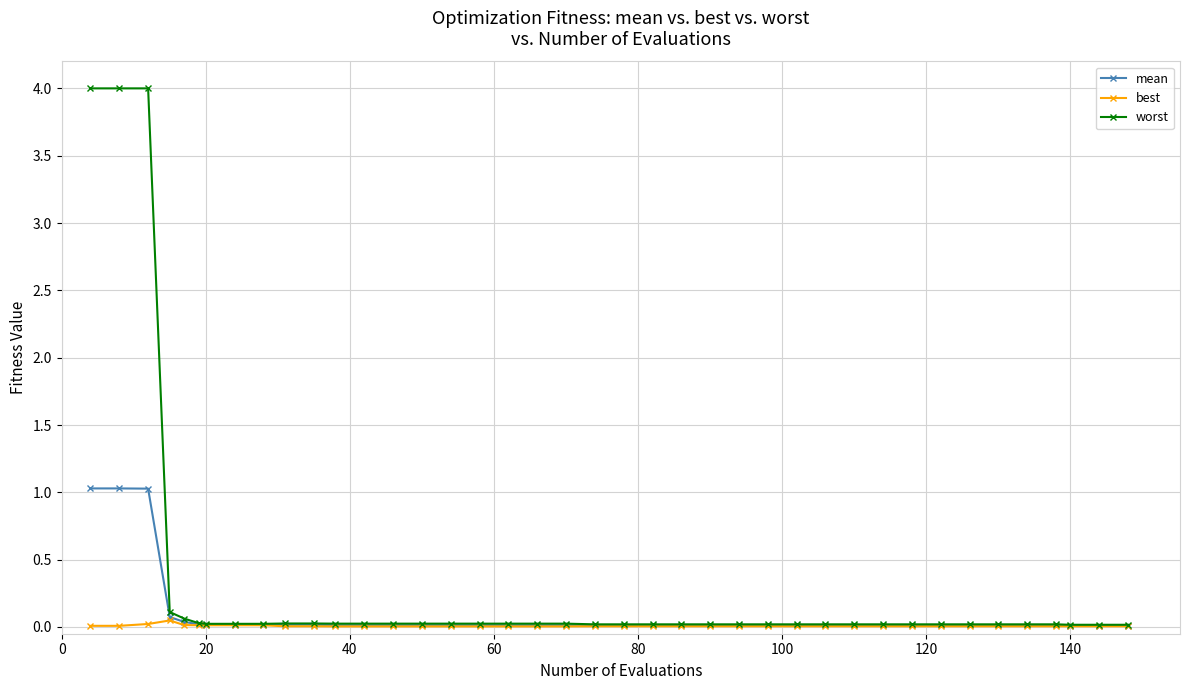

Rank the series by their maximum value, from highest to lowest.

worst, mean, best